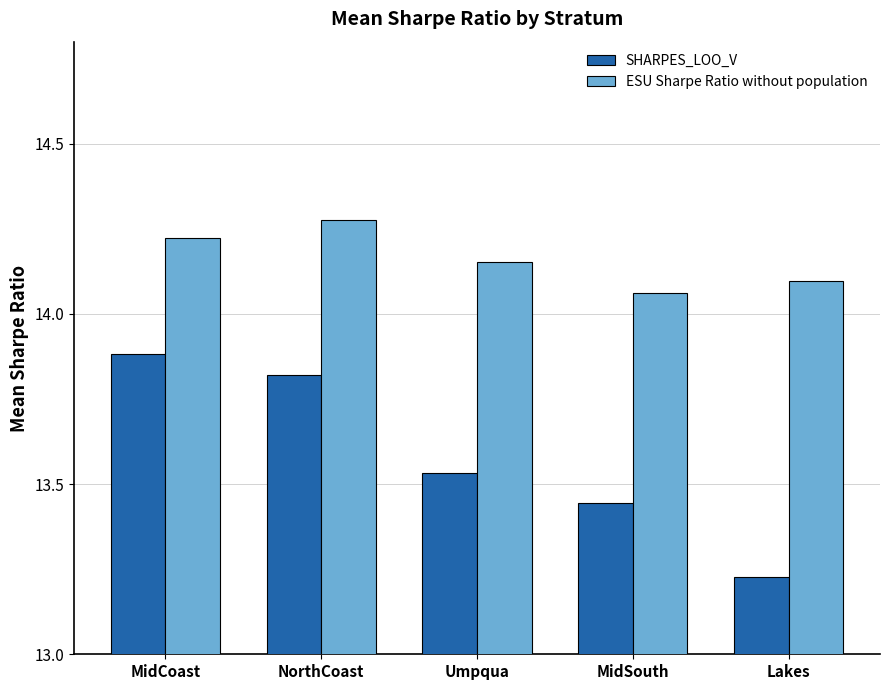

What is the average value of the SHARPES_LOO_V series?

13.6